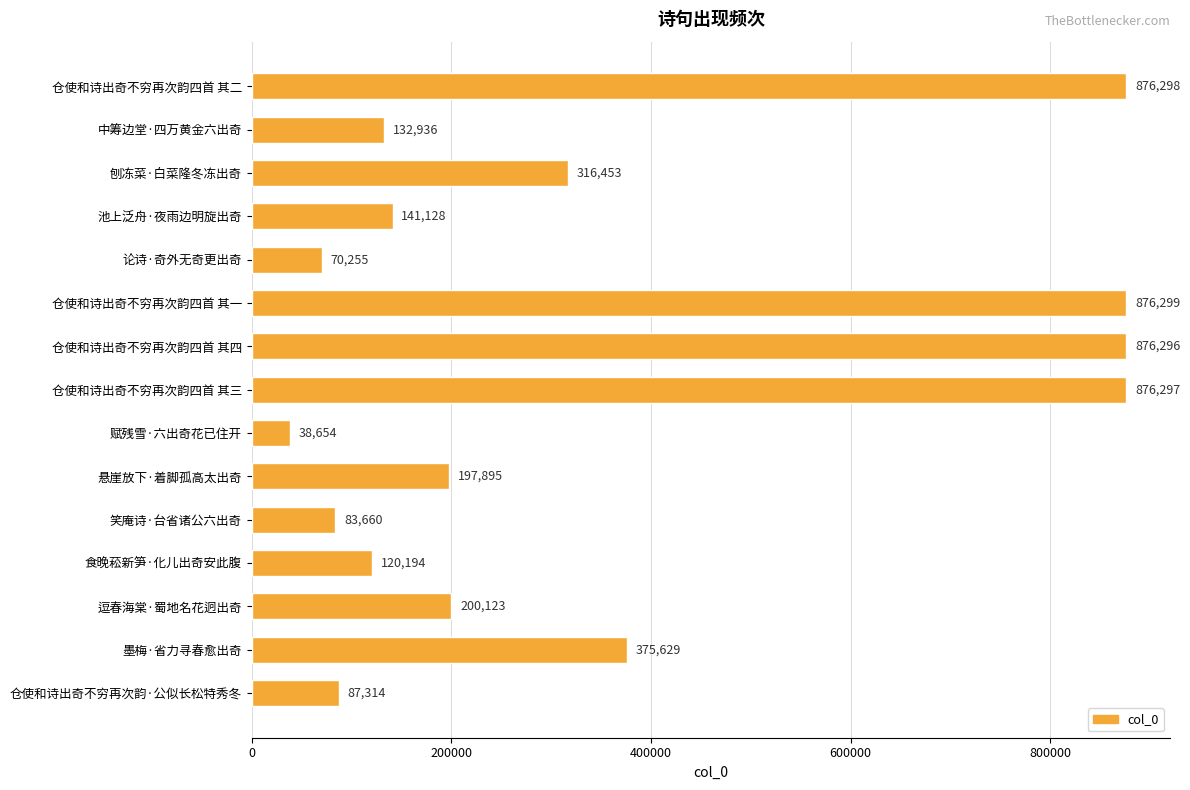

What is the ratio of the value at 刨冻菜·白菜隆冬冻出奇 to the value at 论诗·奇外无奇更出奇?

4.5